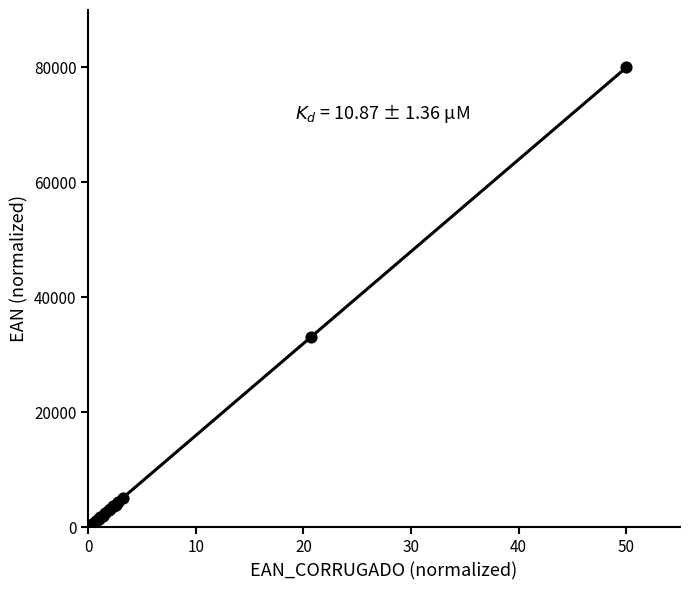

What Y value in the scatter plot is closest to 40000?

33105.4